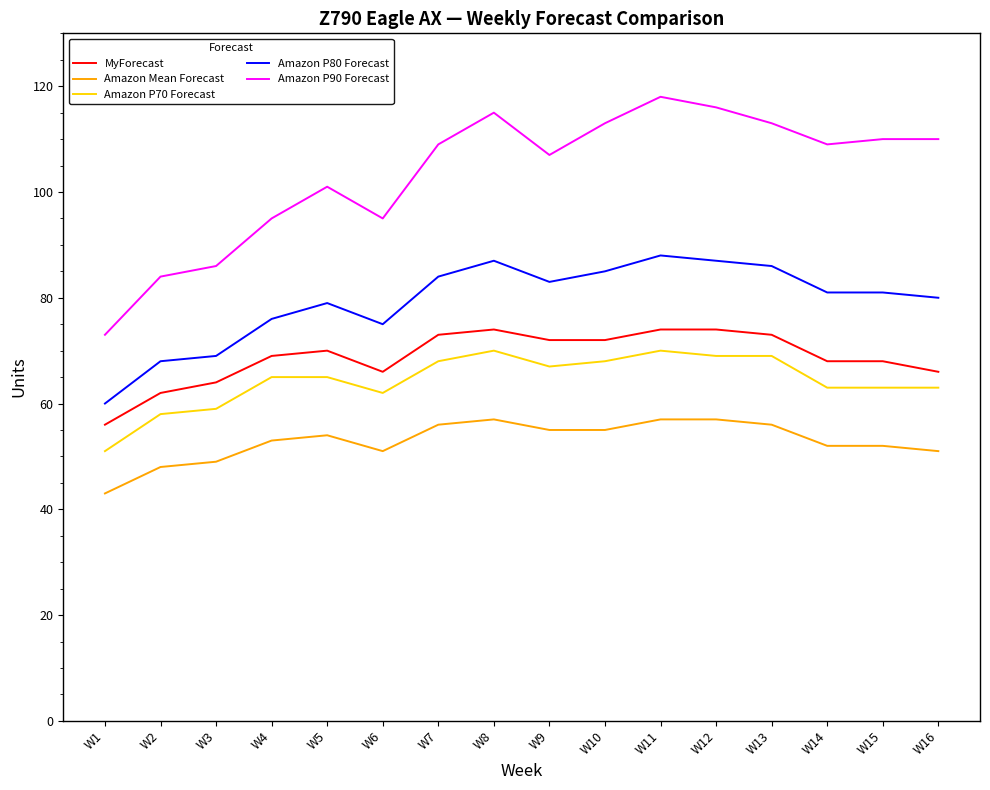

What is the average value of the Amazon P70 Forecast series?

64